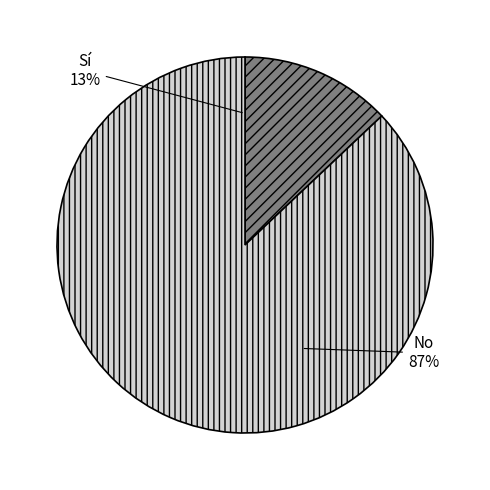

Is the sum of Sí and No greater than half?

Yes